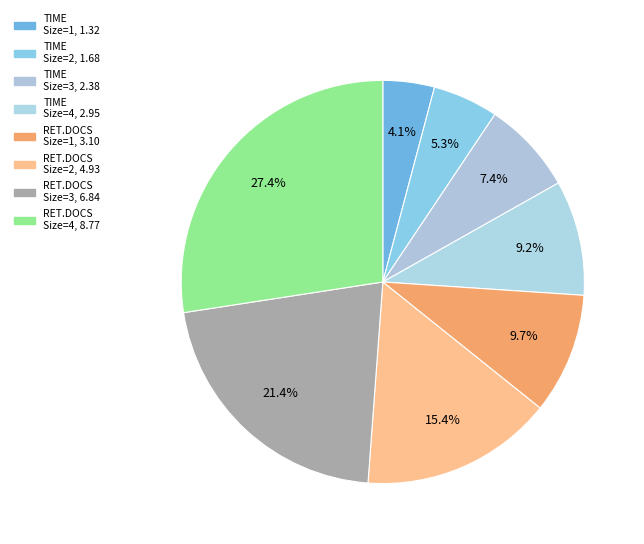

How many segments does this pie chart have?

8